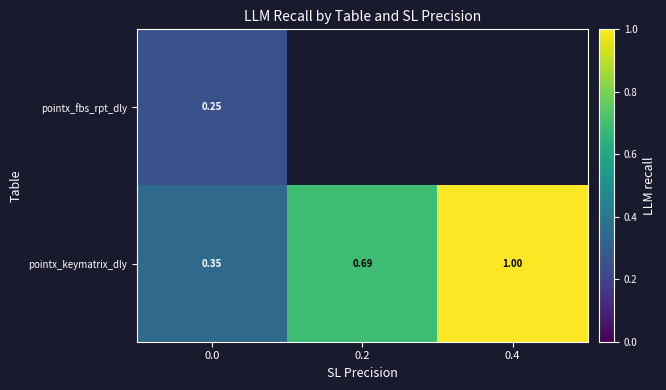

At 0.0, list the series in order from smallest to largest.

pointx_fbs_rpt_dly, pointx_keymatrix_dly